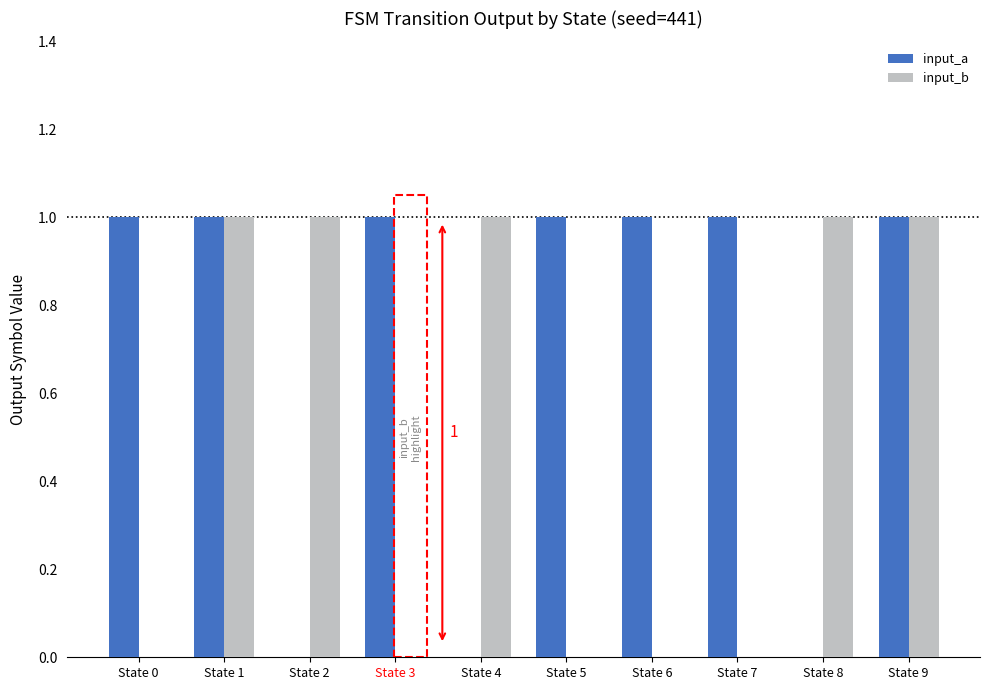

What is the sum of the input_b values at State 7 and State 8?

1